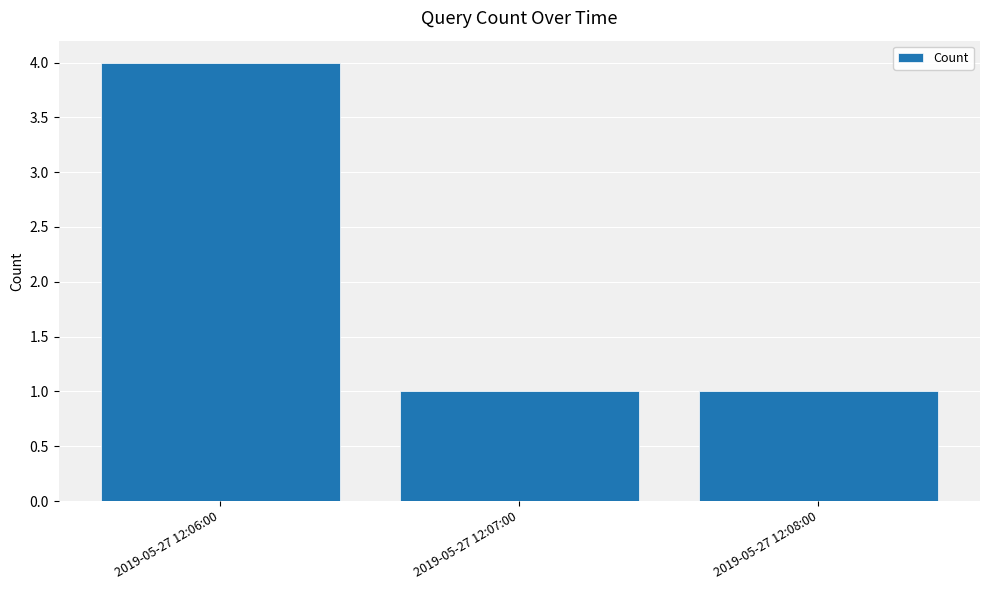

What is the difference between the maximum and minimum values?

3